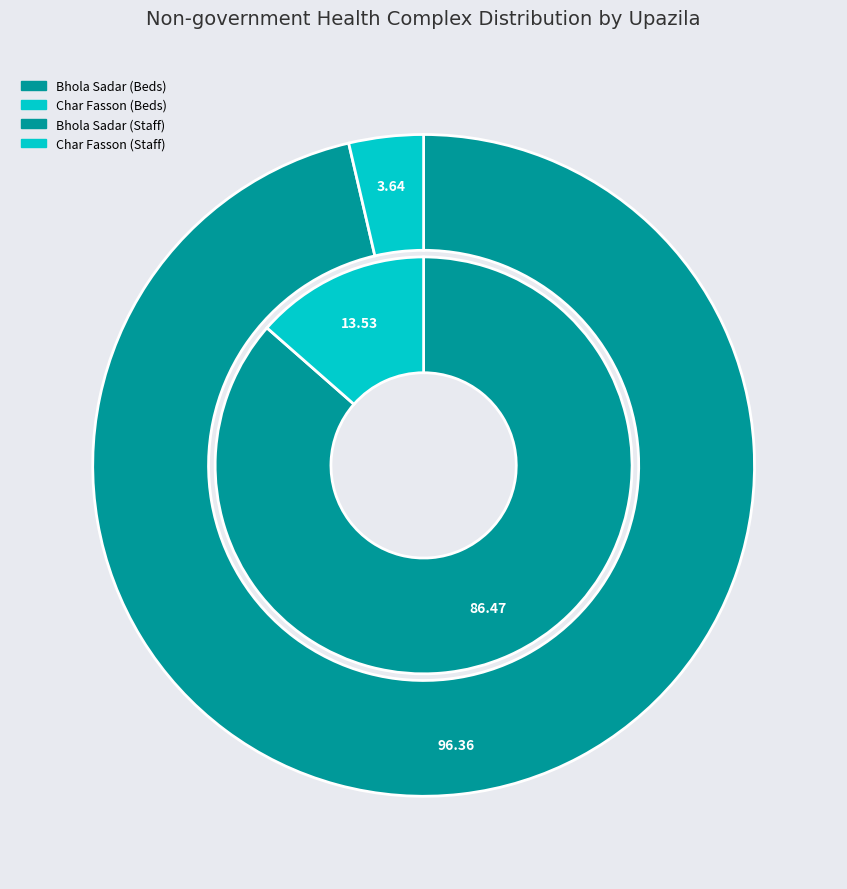

Is it true that Manpura is 0% of the pie?

True